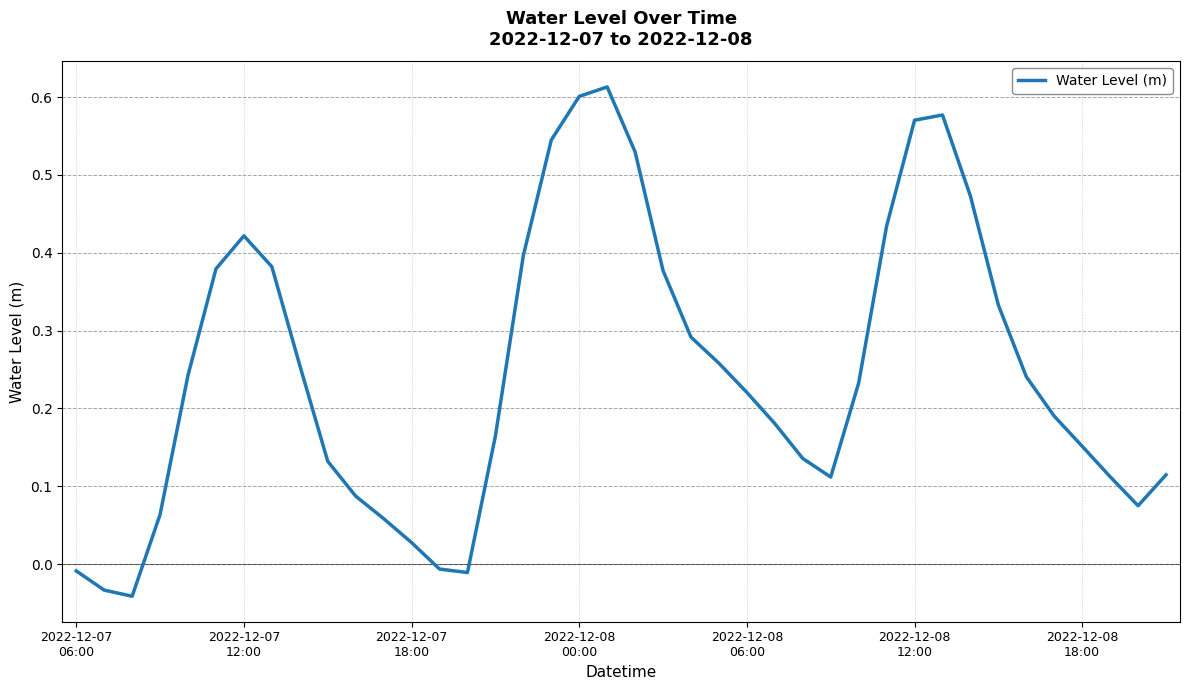

How many values are above zero?

35